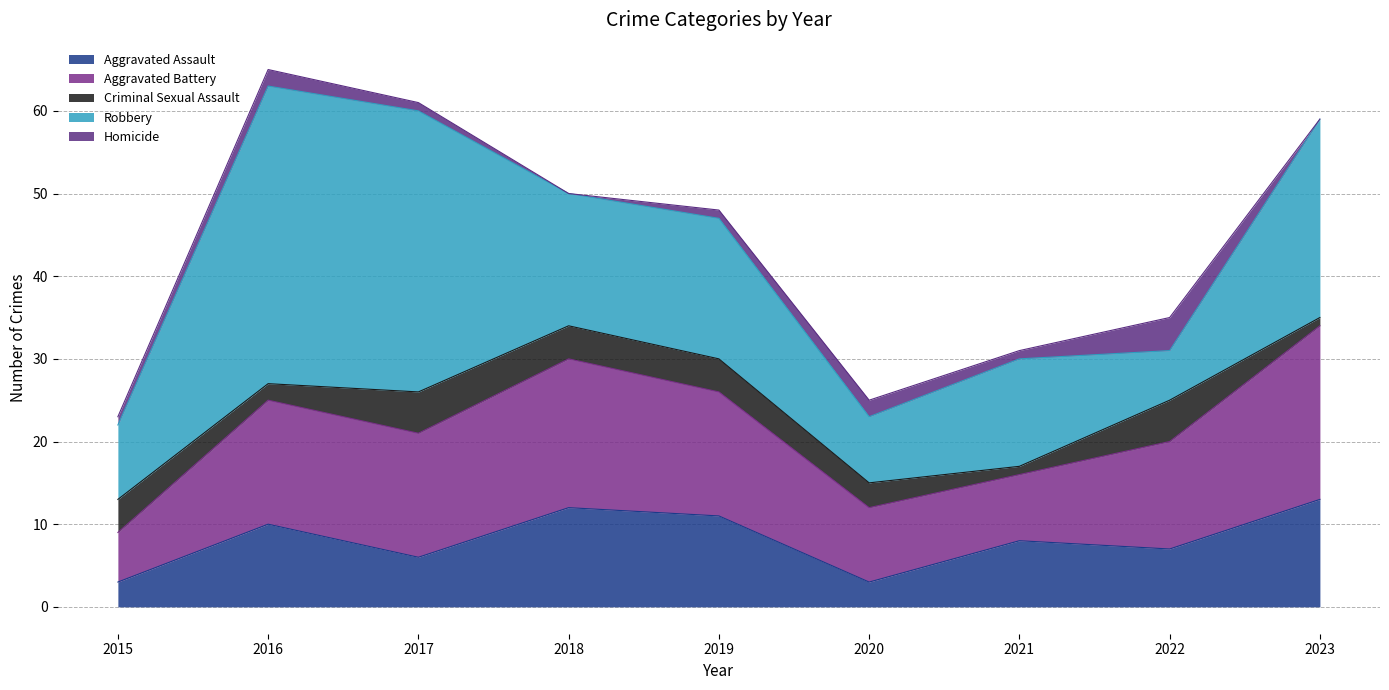

How many distinct data groups are displayed?

5